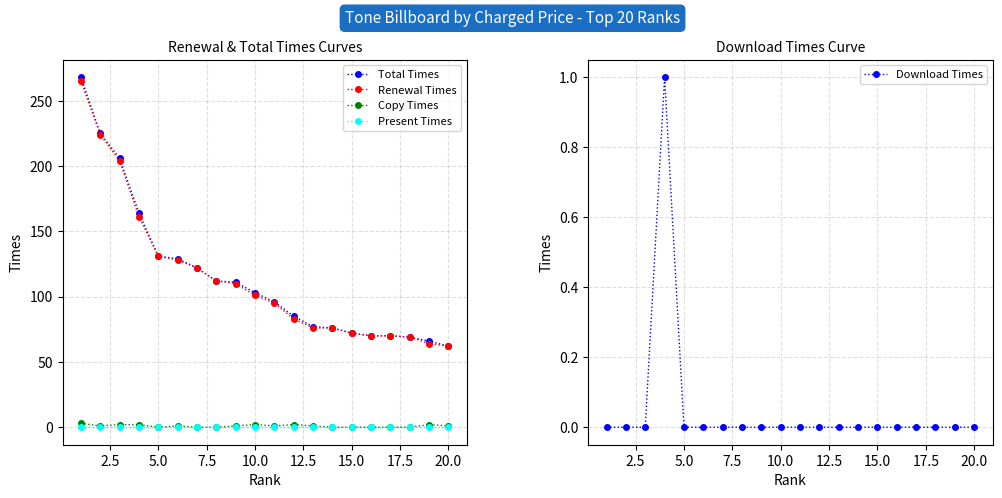

The value of Renewal Times at 20.0 is 62. True or false?

True